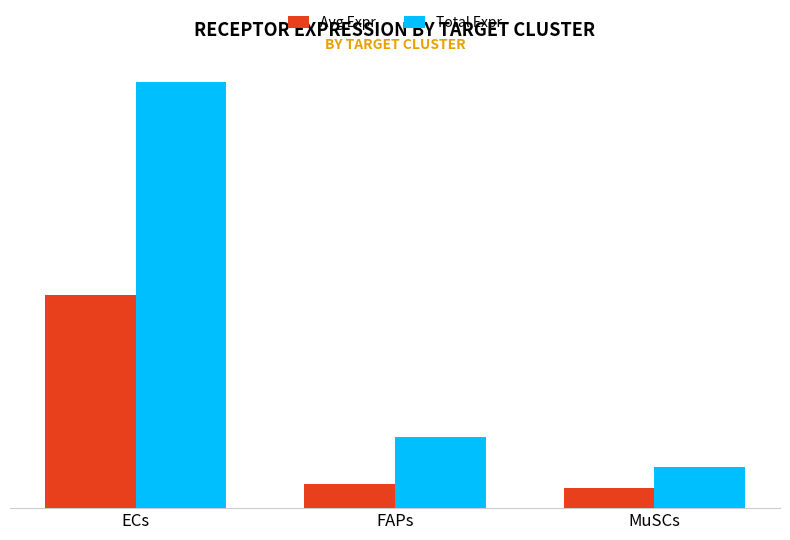

What is the greatest value displayed?

15.3